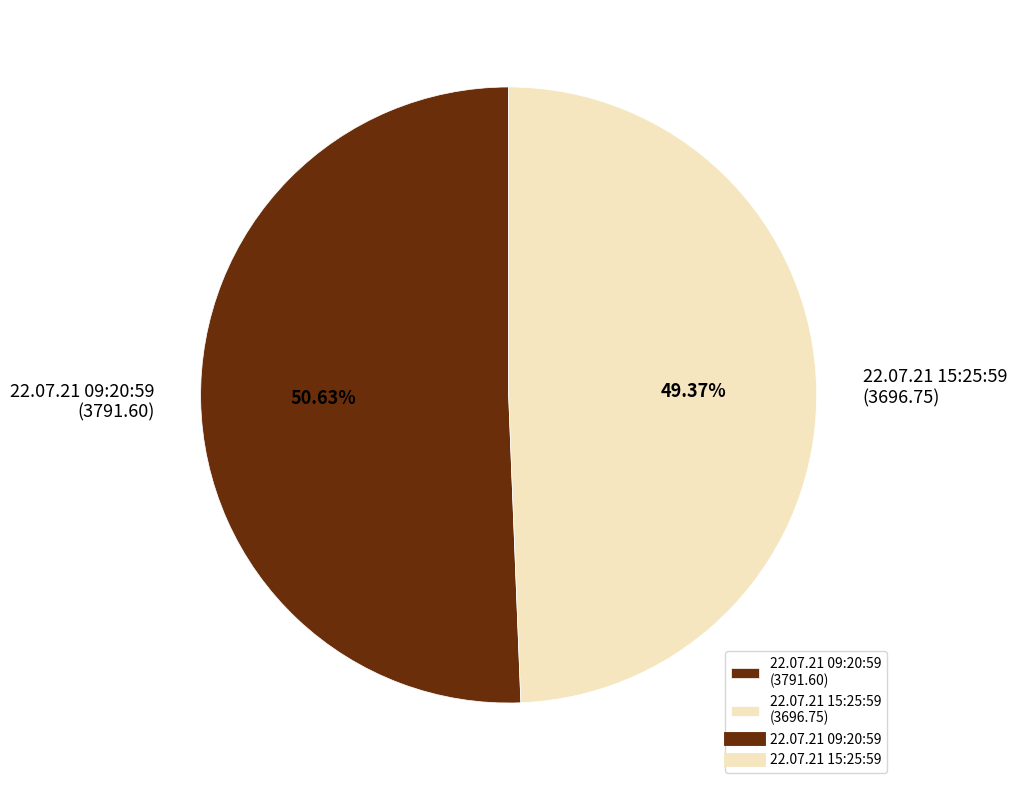

To the nearest percent, what percentage of the pie is 22.07.21 09:20:59?

51%